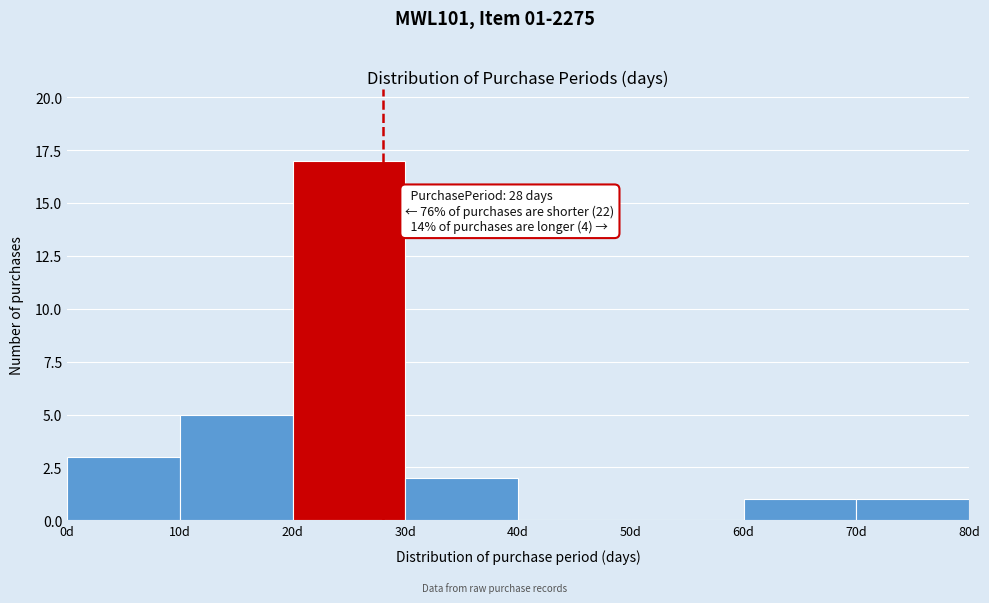

Which range on the x-axis has the tallest bar?

20 to 30